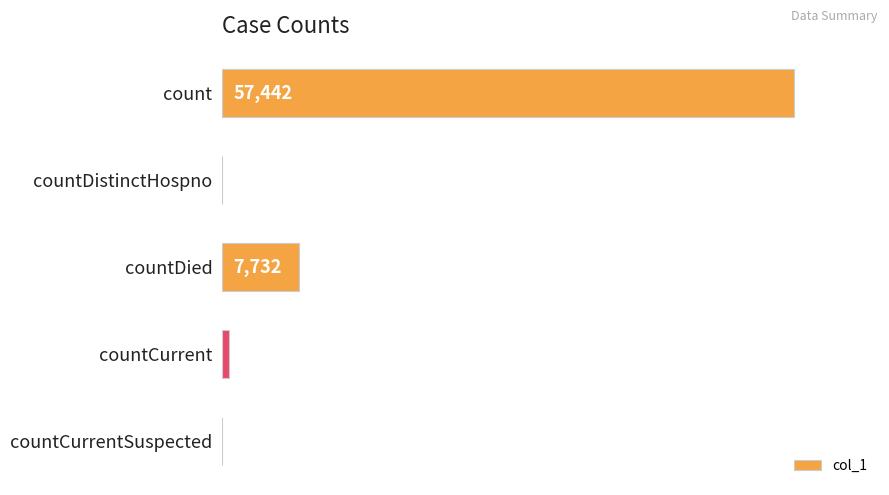

Reading top to bottom, transcribe all the data shown in this chart.

count=57442	countDistinctHospno=0	countDied=7732	countCurrent=753	countCurrentSuspected=0